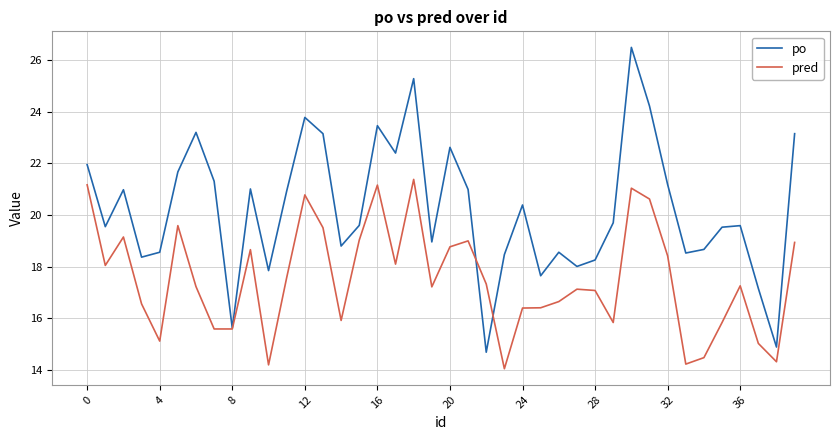

Which series has the largest total across all categories?

po